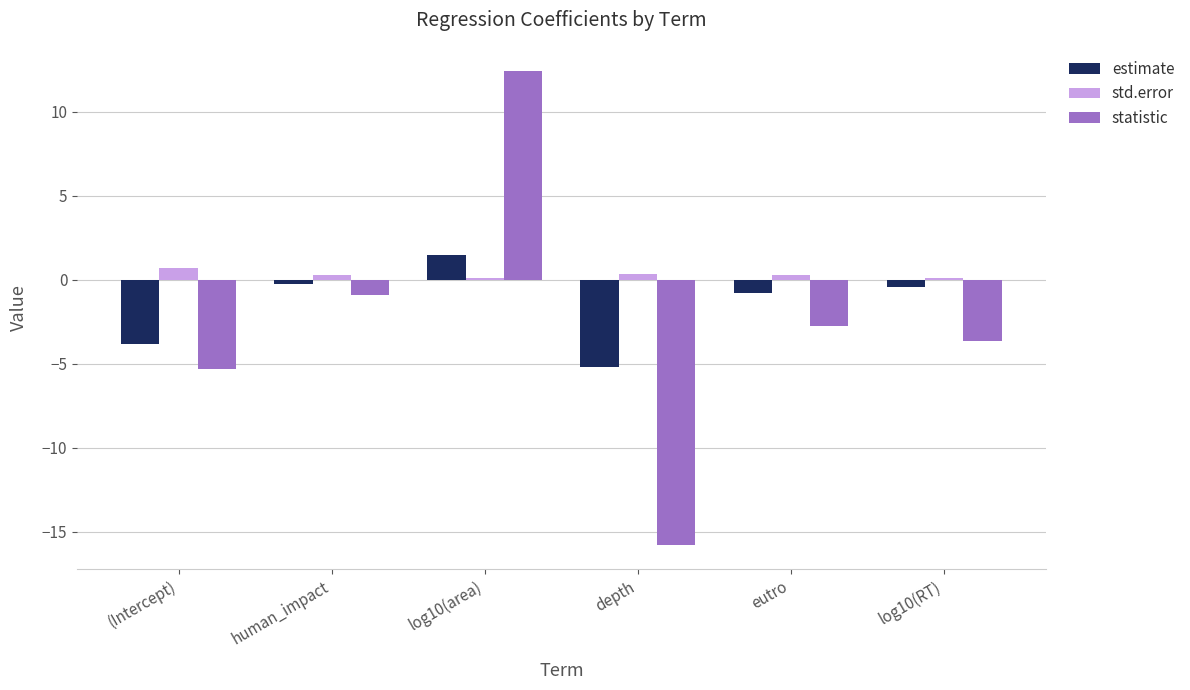

What is the value of the std.error bar at the 2nd from the left?

0.3